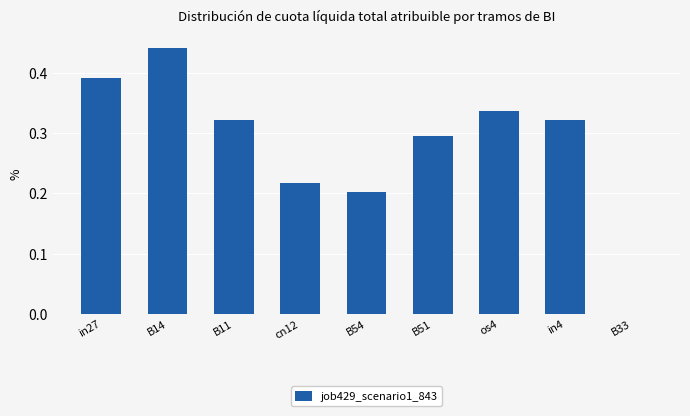

How many positive values are there?

8